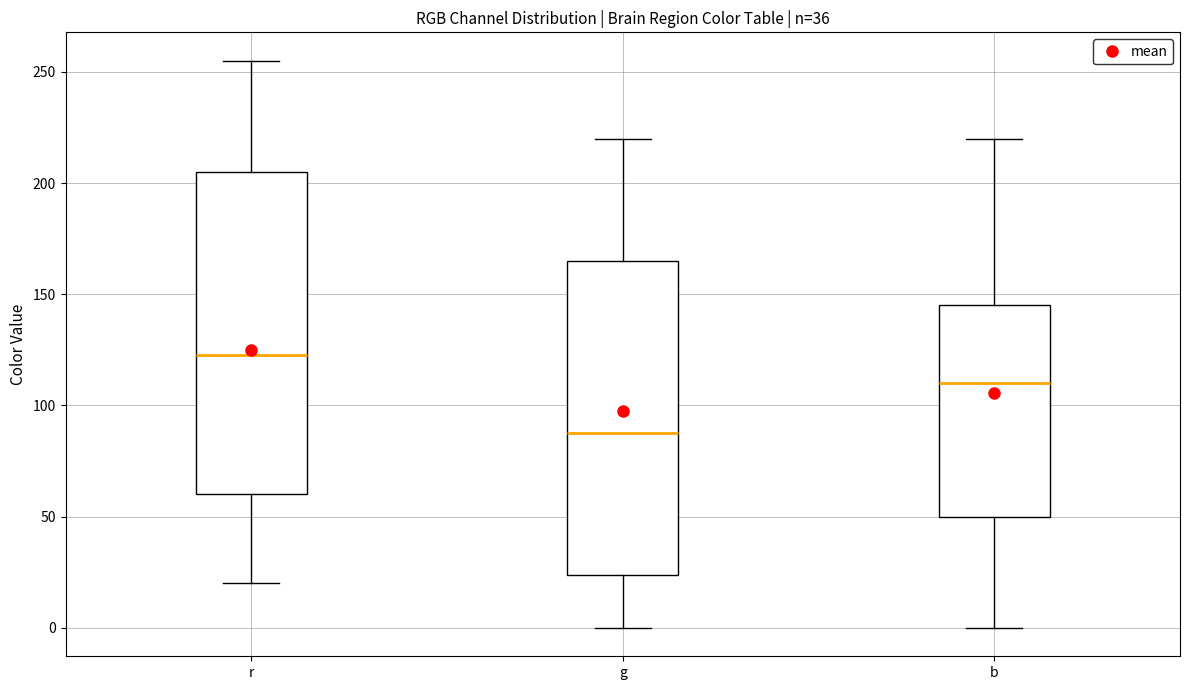

Reading left to right, read every box against the y-axis: the position of its median line, the range the box covers, and the ends of its whiskers. The values are not printed on the chart, so give them approximately, as read against the axis.

r: median 125, box 60 to 205, whiskers 20 to 255
g: median 90, box 25 to 165, whiskers 0 to 220
b: median 110, box 50 to 145, whiskers 0 to 220